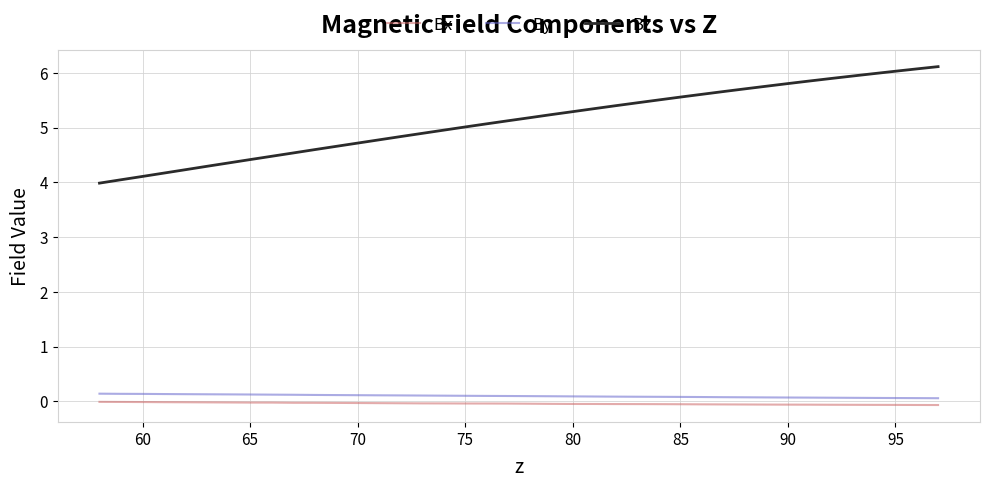

What is the highest value of the By series?

0.1